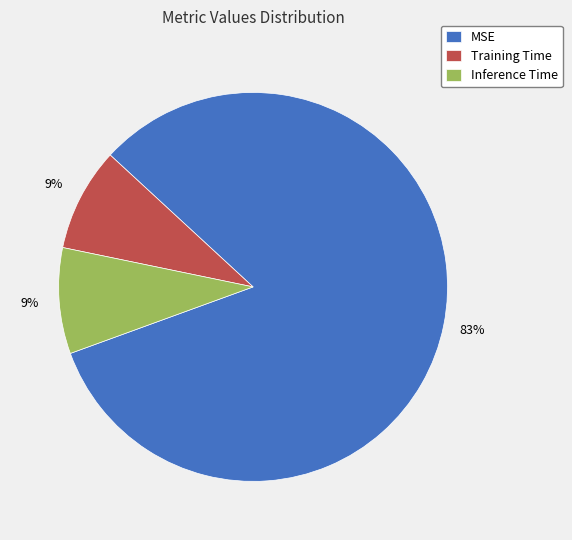

True or false: Inference Time accounts for 17% of the total.

False